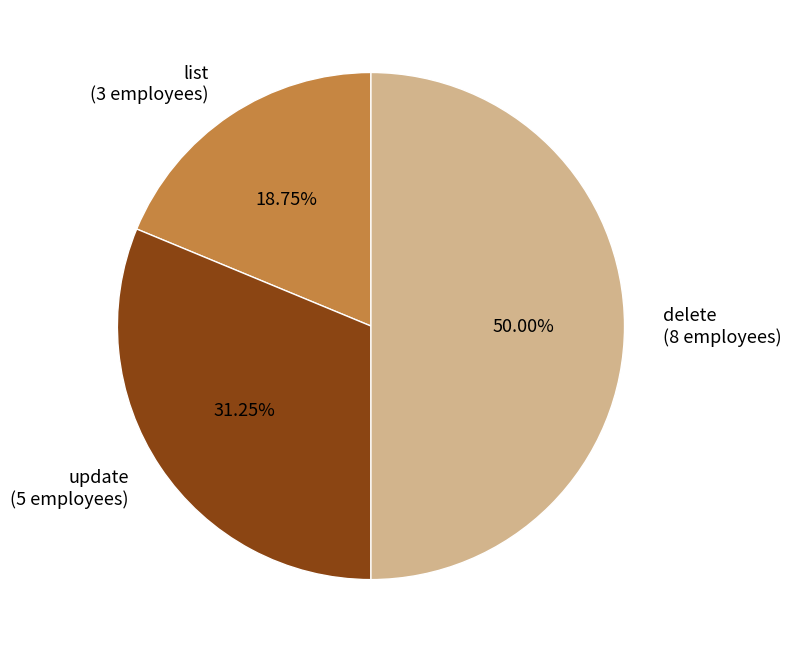

Do list (3 employees) and delete (8 employees) together represent more than half of the pie?

Yes